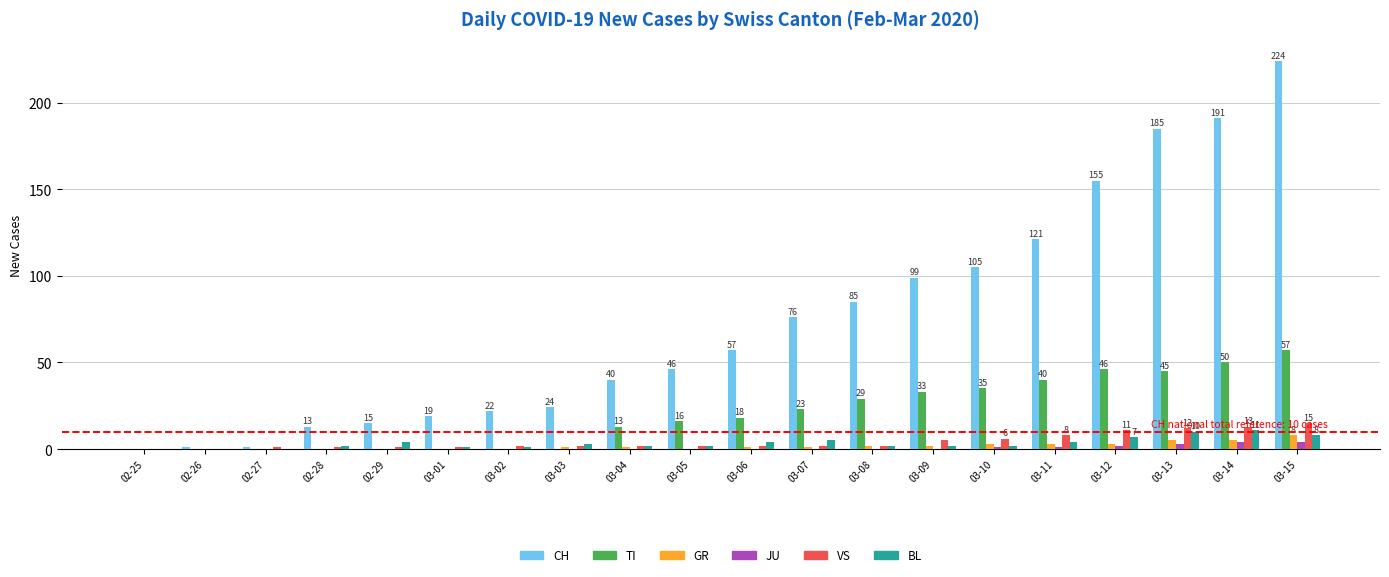

What are all the series names shown in the legend?

CH, TI, GR, JU, VS, BL